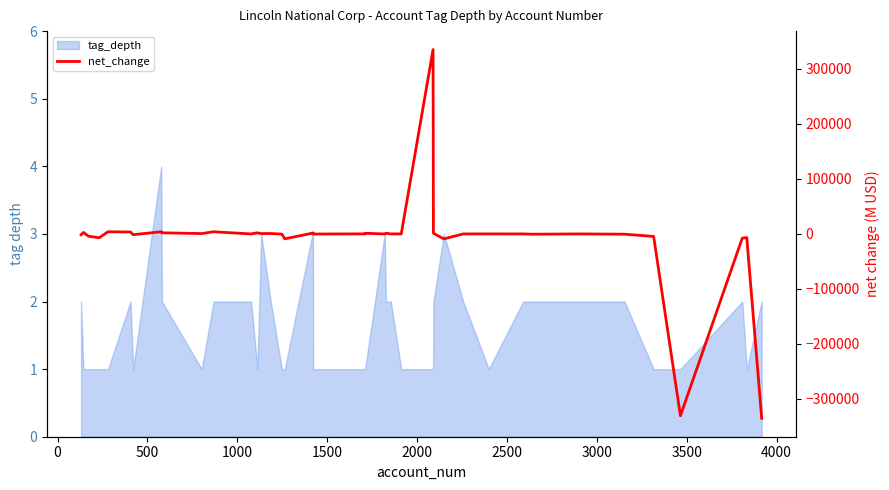

Count the number of categories in the chart.

40